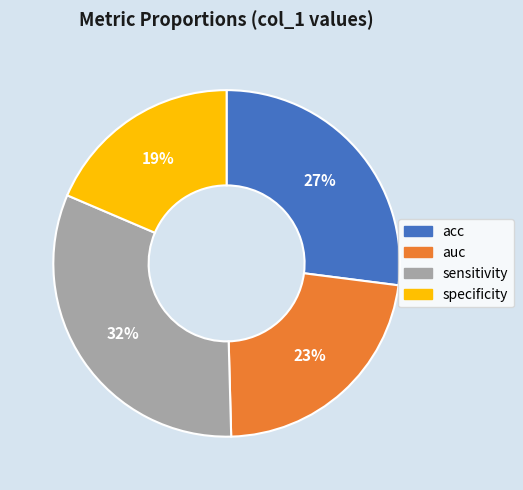

Between sensitivity and specificity, which is larger?

sensitivity